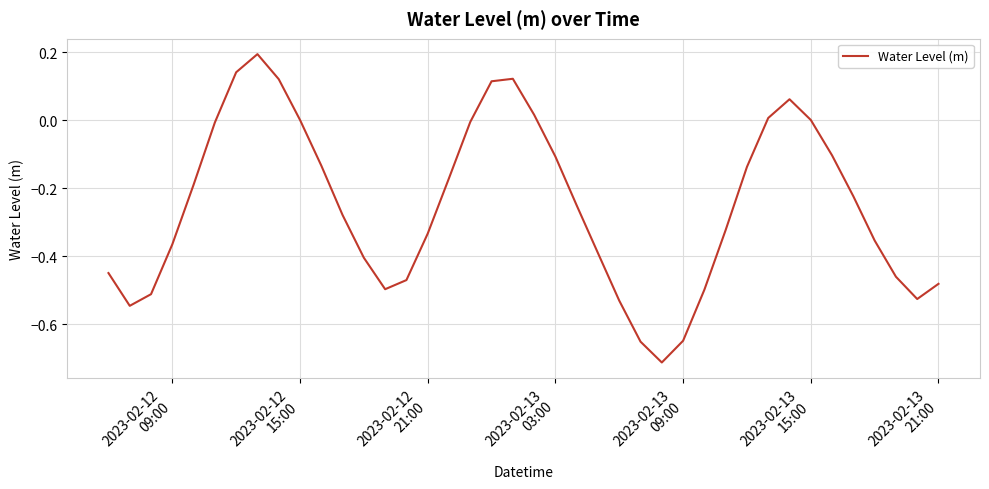

What is the difference between the maximum and minimum values?

0.9